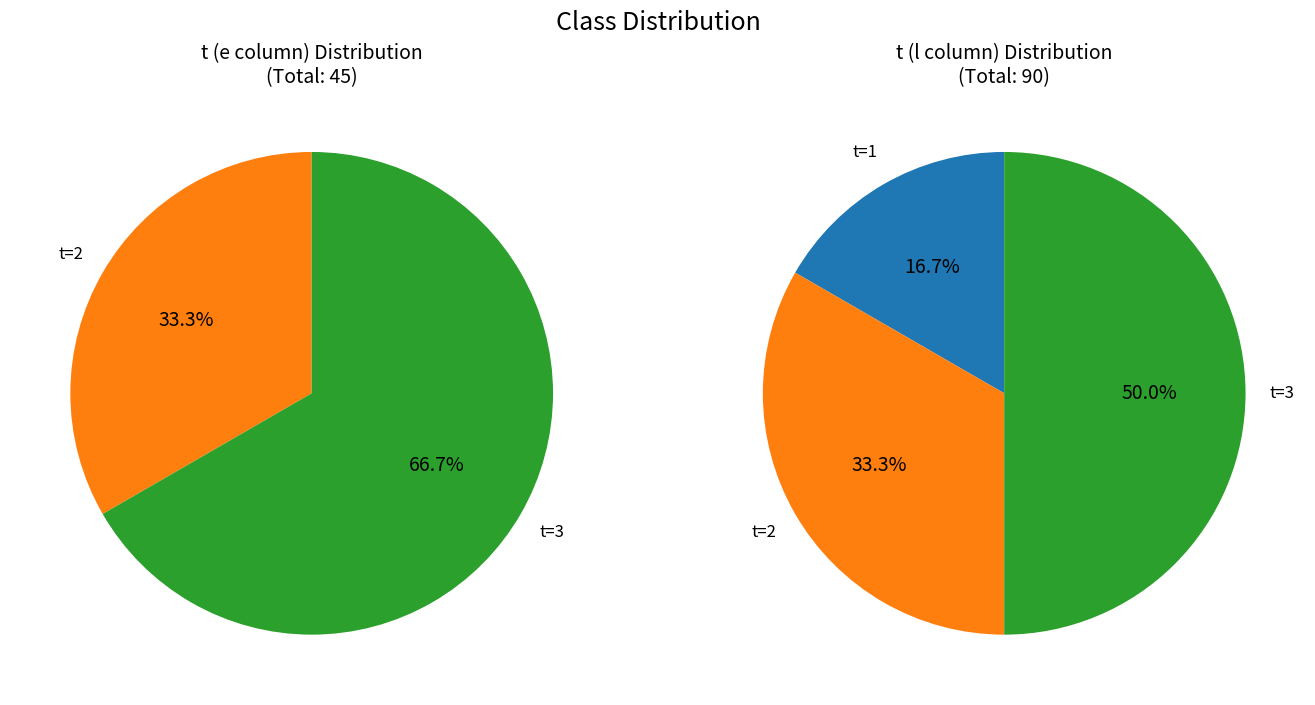

Which category has the biggest portion of the pie?

3